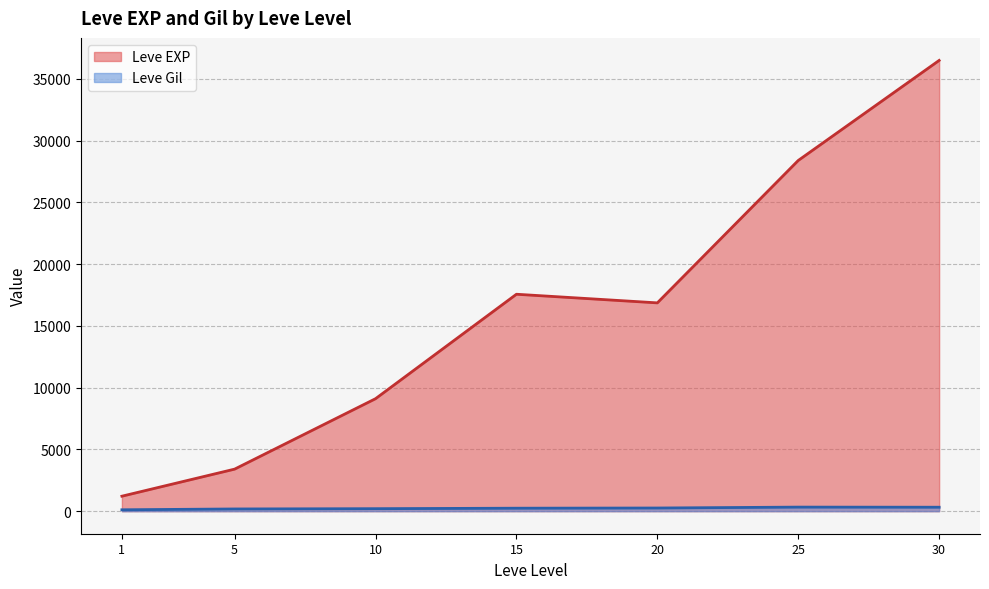

Which series has the largest range (max minus min)?

Leve EXP